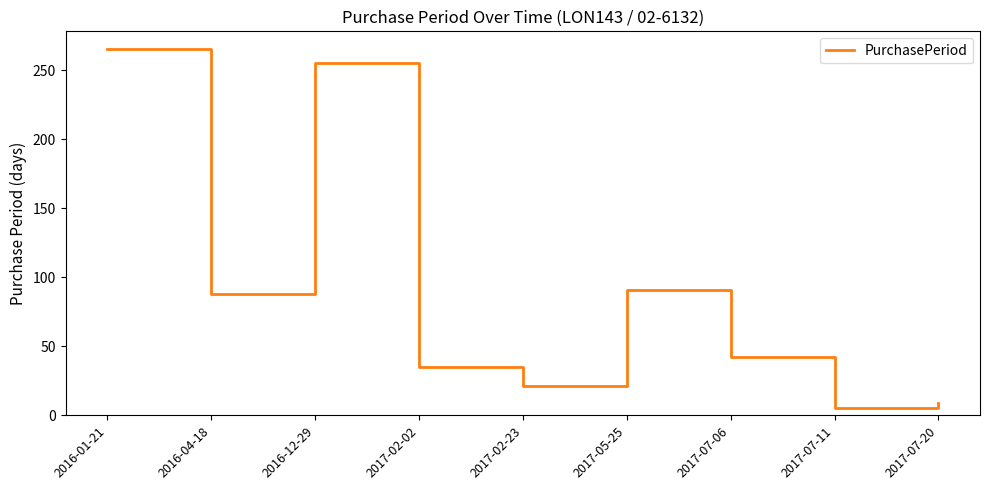

How many lines are shown in the chart?

1